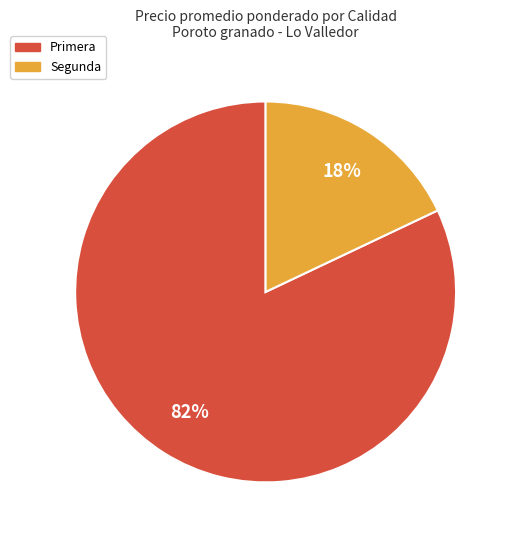

To the nearest percent, what is the difference between the largest and smallest slice percentages?

64%